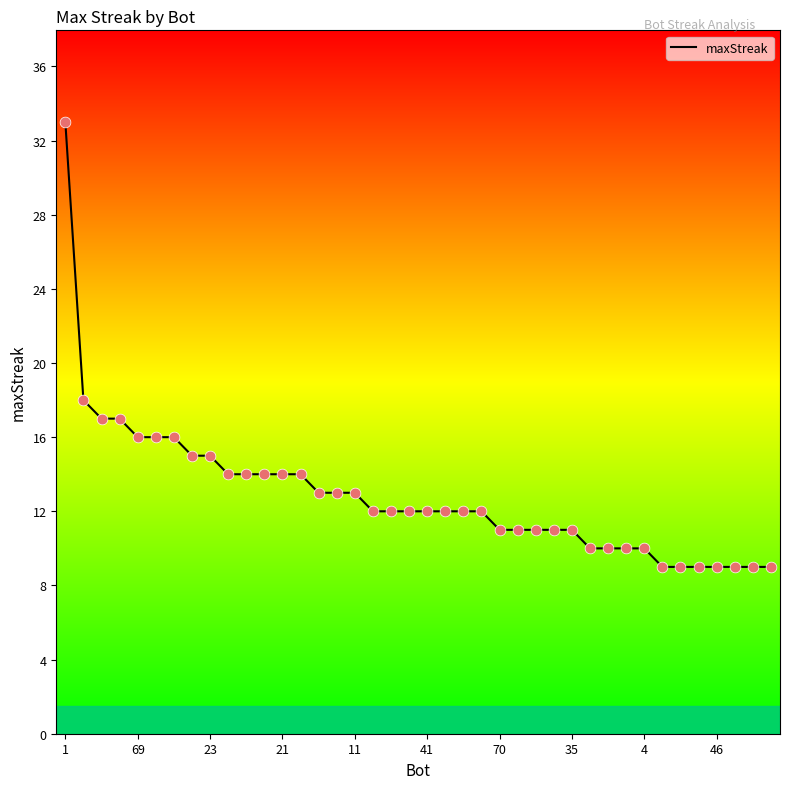

What is the greatest value displayed?

33